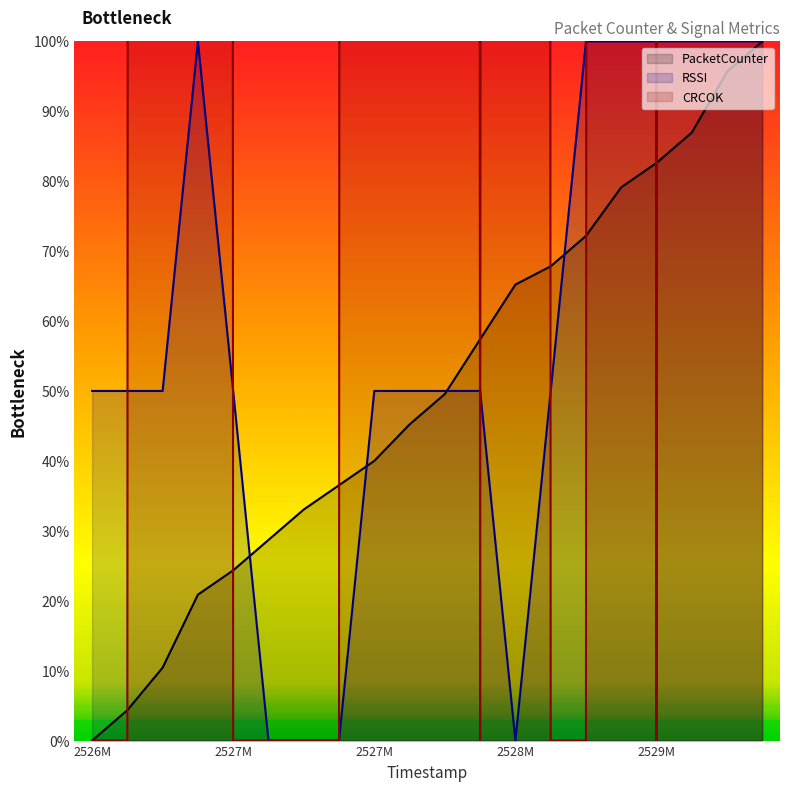

List the labels in order of value, largest first.

2529481213, 2529371741, 2529165616, 2529057761, 2528955219, 2528745078, 2528640567, 2528537048, 2528334538, 2528123869, 2528013966, 2527904288, 2527797120, 2527694866, 2527590324, 2527487092, 2527377158, 2527065594, 2526961067, 2526851388